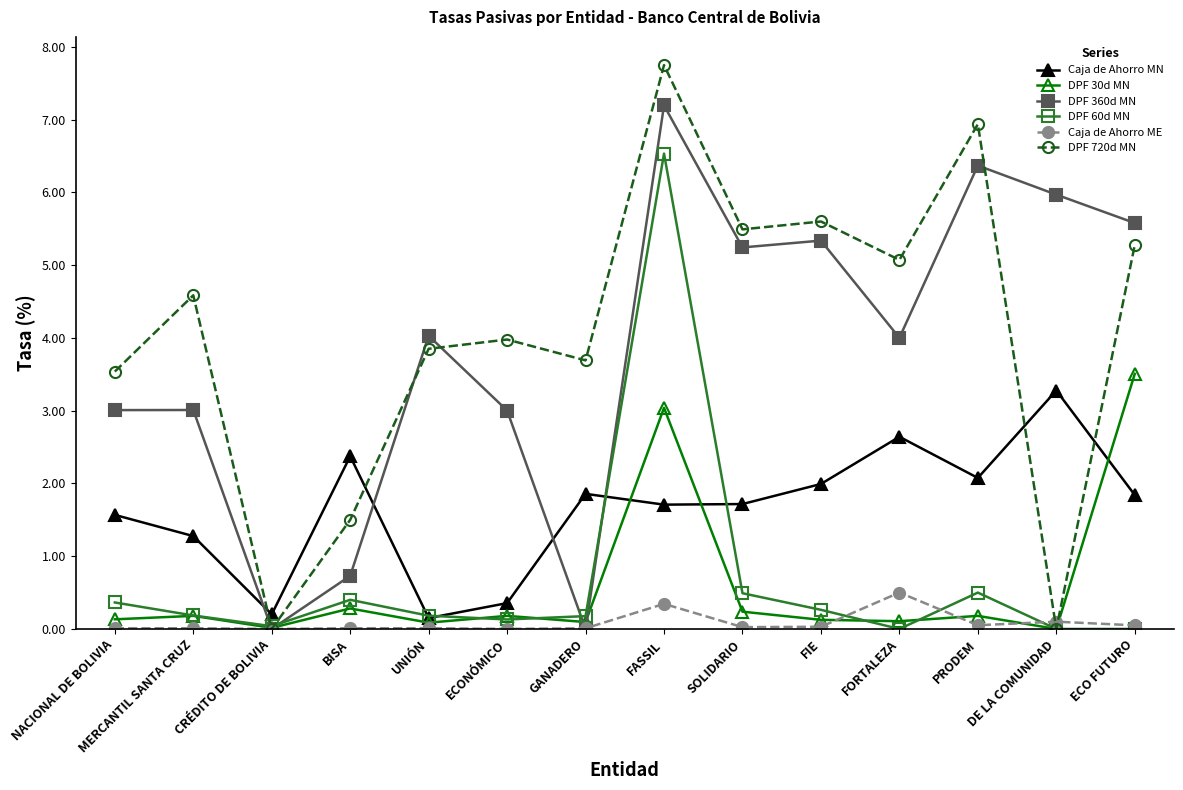

Count the number of categories in the chart.

14